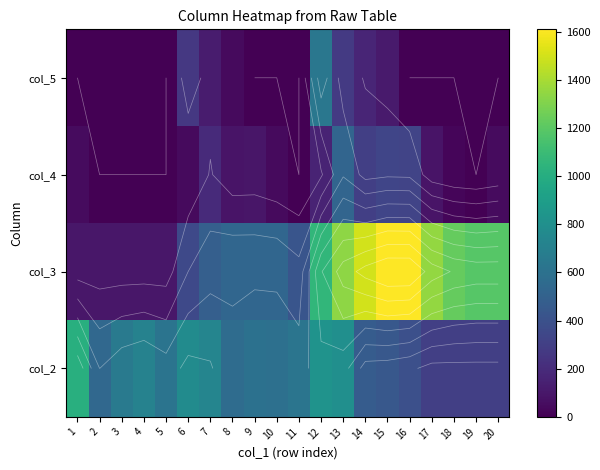

List the series in order of their peak value, highest first.

col_3, col_2, col_5, col_4